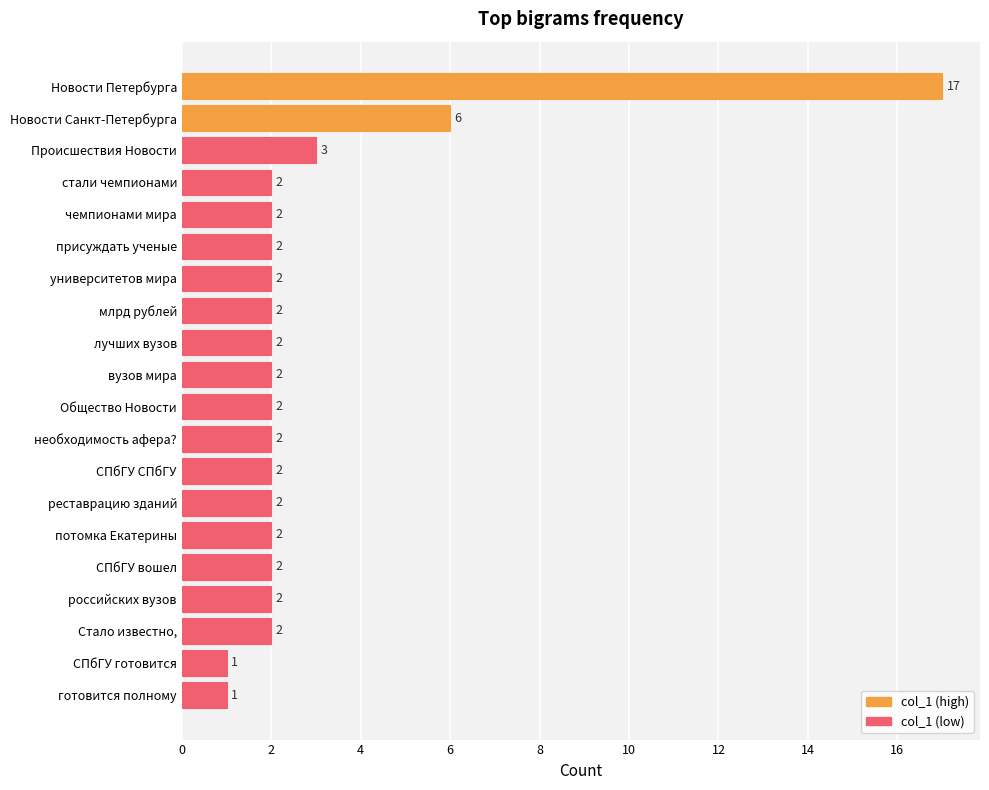

Are the bars grouped side by side (vs. stacked)?

No